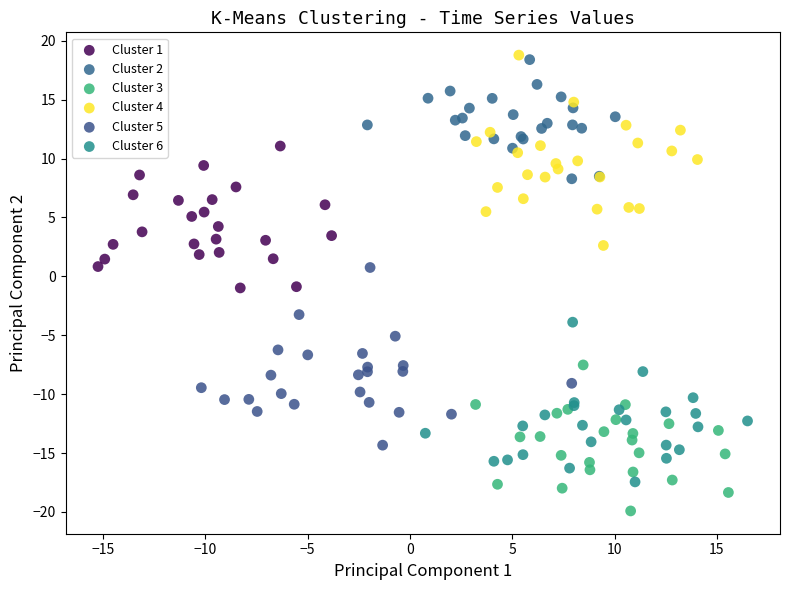

Which series reaches the minimum Y coordinate?

Cluster 3